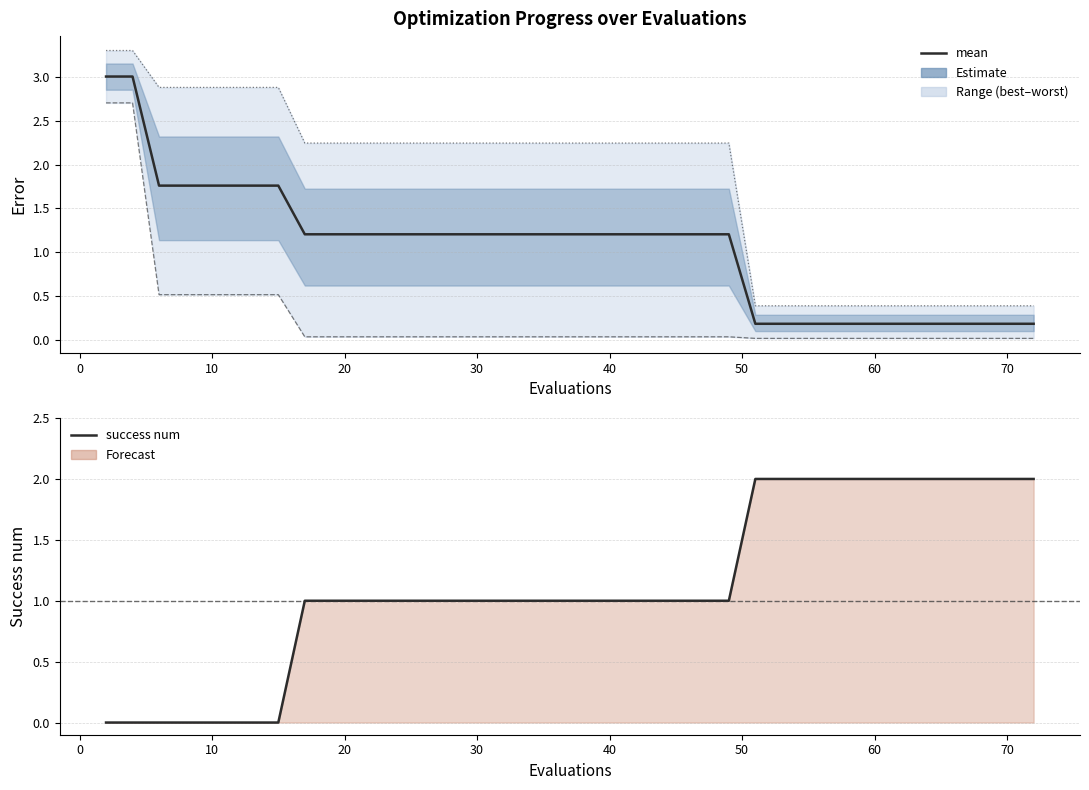

What is the difference between the maximum and second lowest values in the best series?

2.7